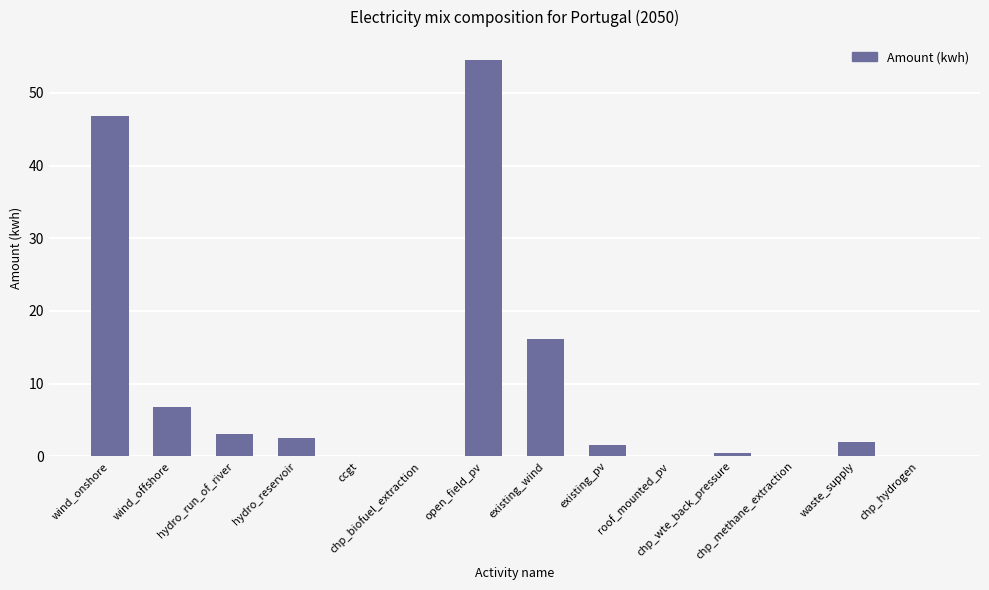

What is the difference between the values at existing_wind and roof_mounted_pv?

16.0